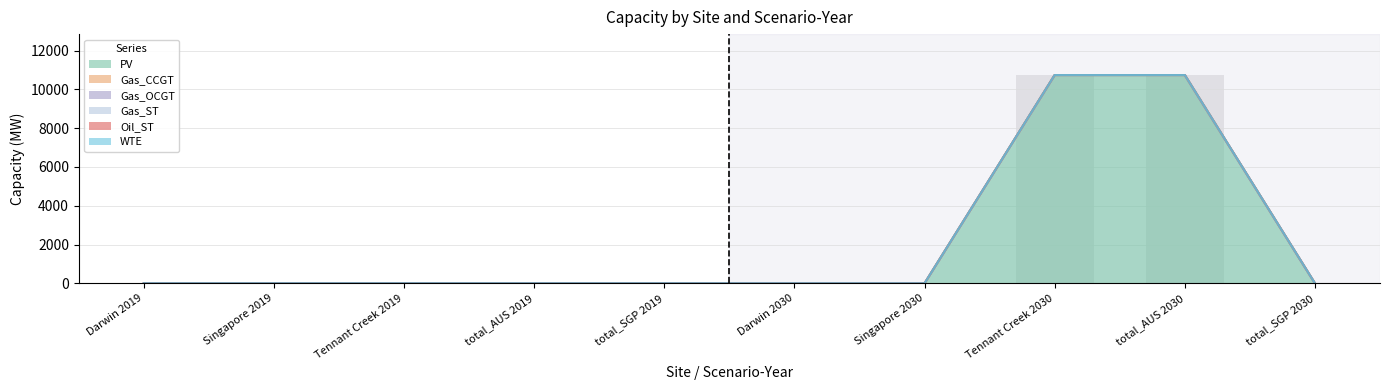

True or false: Gas_CCGT has a value of 0.0 at Darwin 2030.

True